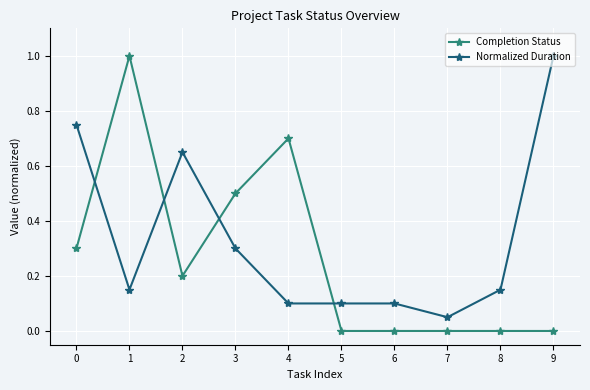

What is the value of the Completion Status point at the 1st from the left?

0.3